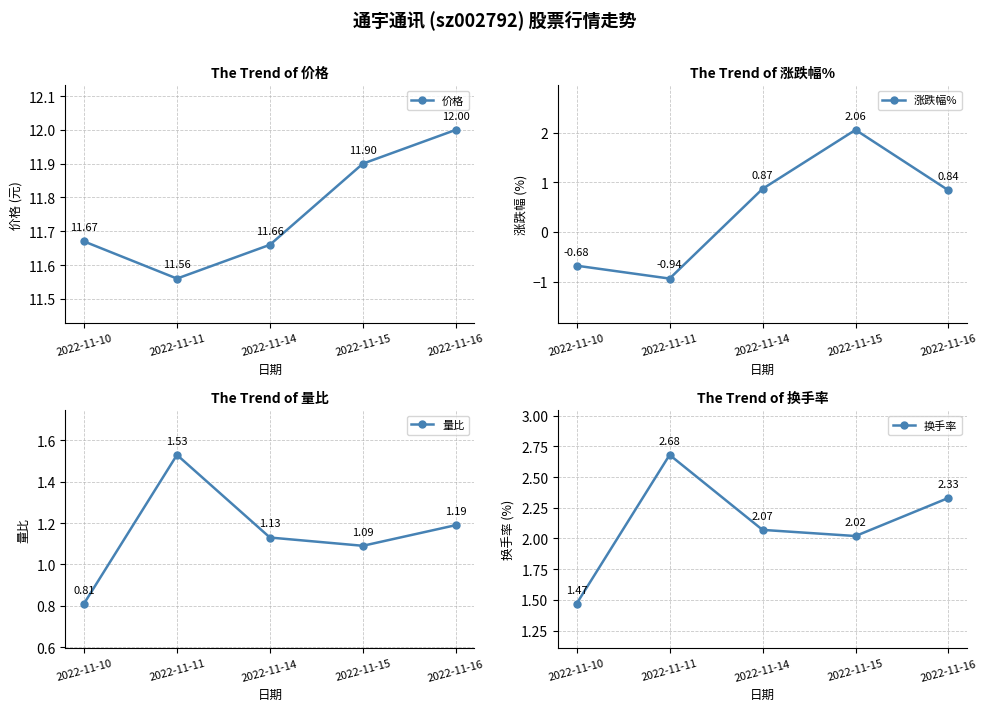

What are all the series names shown in the legend?

价格, 涨跌幅%, 量比, 换手率